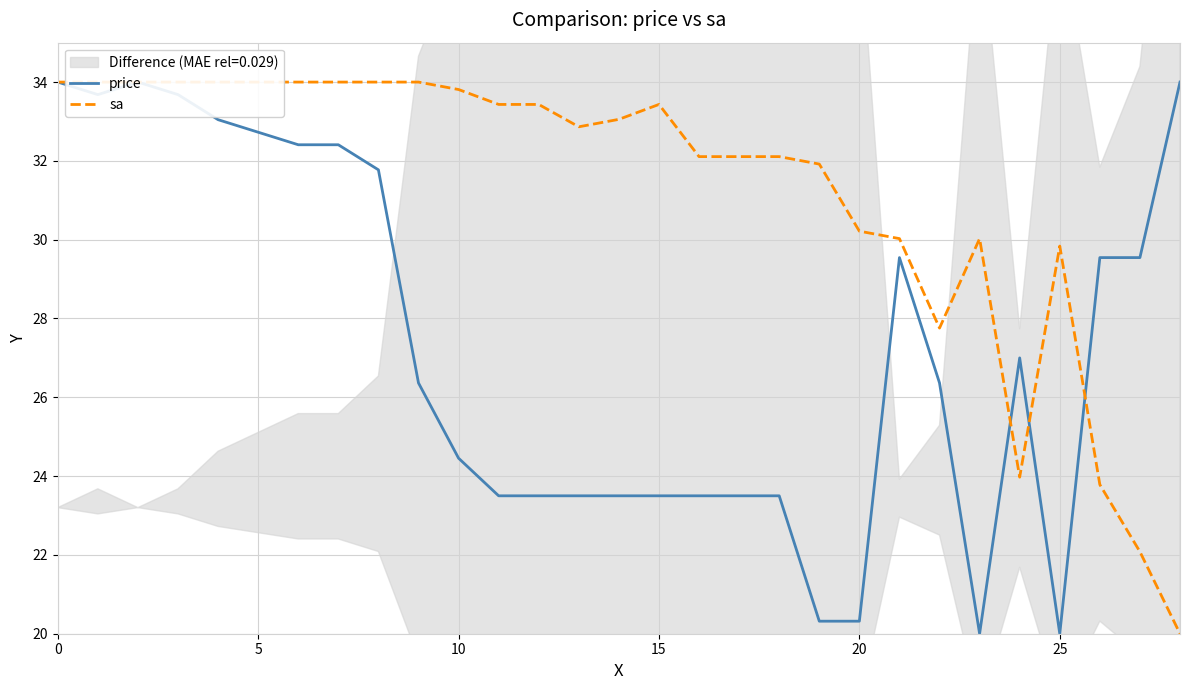

How many intersections are there between price and sa?

3